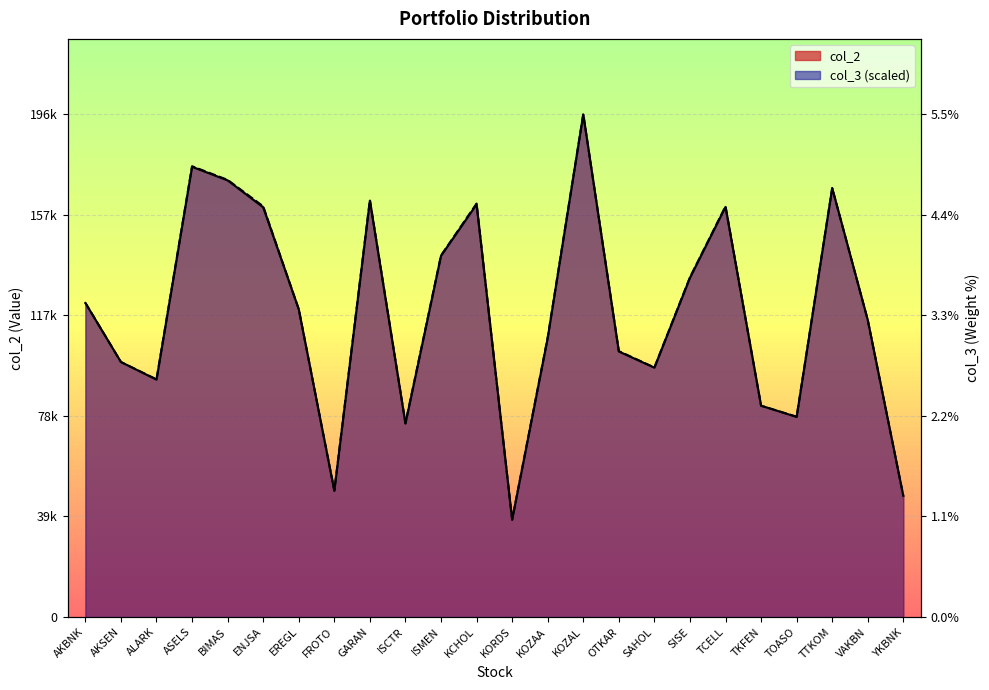

Reading left to right, list all the values displayed in this chart.

col_2: AKBNK=122640.0	AKSEN=99600.0	ALARK=92700.0	ASELS=175820.0	BIMAS=170510.0	ENJSA=159987.7	EREGL=120160.0	FROTO=49280.0	GARAN=162600.0	ISCTR=75520.0	ISMEN=141050.0	KCHOL=161160.0	KORDS=38000.0	KOZAA=108960.0	KOZAL=196320.0	OTKAR=103700.0	SAHOL=97370.0	SISE=132480.0	TCELL=160160.0	TKFEN=82550.0	TOASO=78137.5	TTKOM=167500.0	VAKBN=116000.0	YKBNK=47250.0
col_3: AKBNK=122700.0	AKSEN=99582.6	ALARK=92825.2	ASELS=176047.8	BIMAS=170713.0	ENJSA=160399.1	EREGL=120210.4	FROTO=49435.7	GARAN=162888.7	ISCTR=75753.9	ISMEN=141193.9	KCHOL=161466.1	KORDS=38054.8	KOZAA=109185.2	KOZAL=196320.0	OTKAR=103850.4	SAHOL=97448.7	SISE=132658.3	TCELL=160399.1	TKFEN=82511.3	TOASO=78243.5	TTKOM=167512.2	VAKBN=115942.6	YKBNK=47301.7